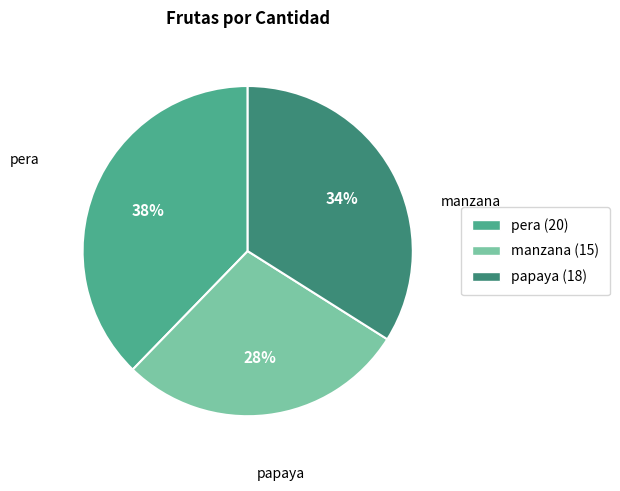

To the nearest percent, what portion does manzana represent?

28%